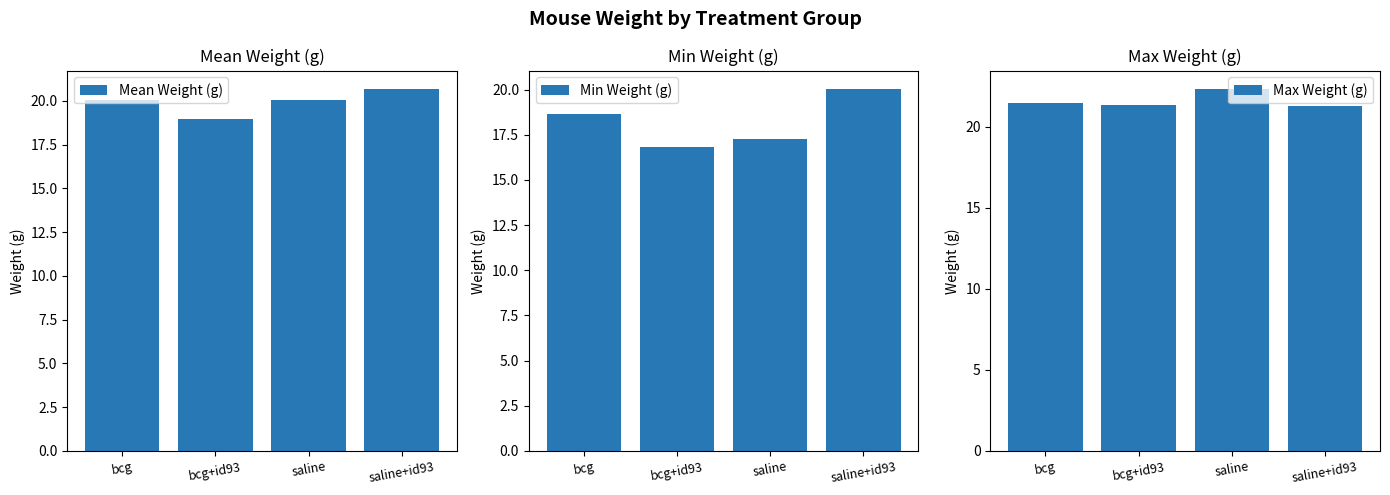

Between bcg and bcg+id93, which is larger?

bcg